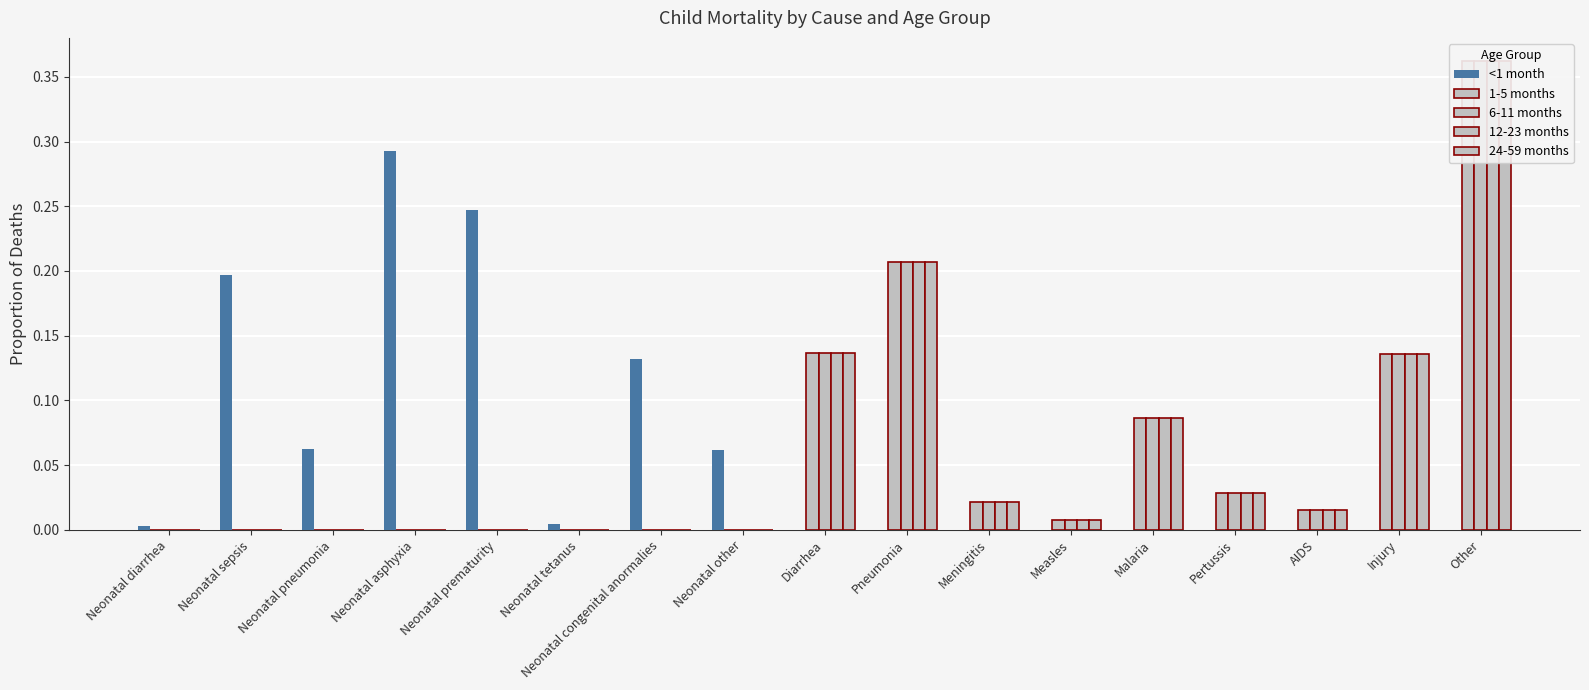

Is the value of <1 month at Measles greater than the value of 6-11 months at Other?

No